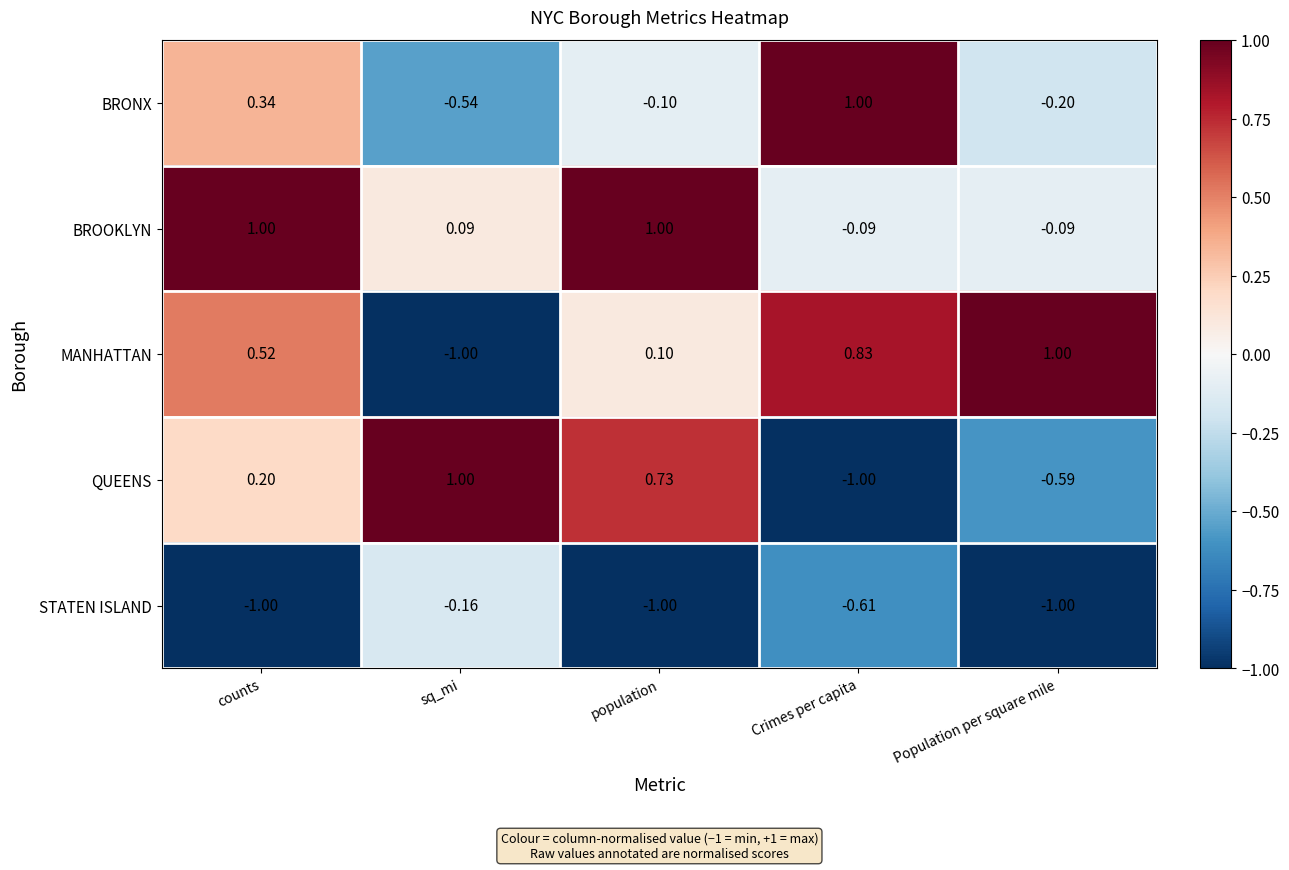

How many distinct data groups are displayed?

5